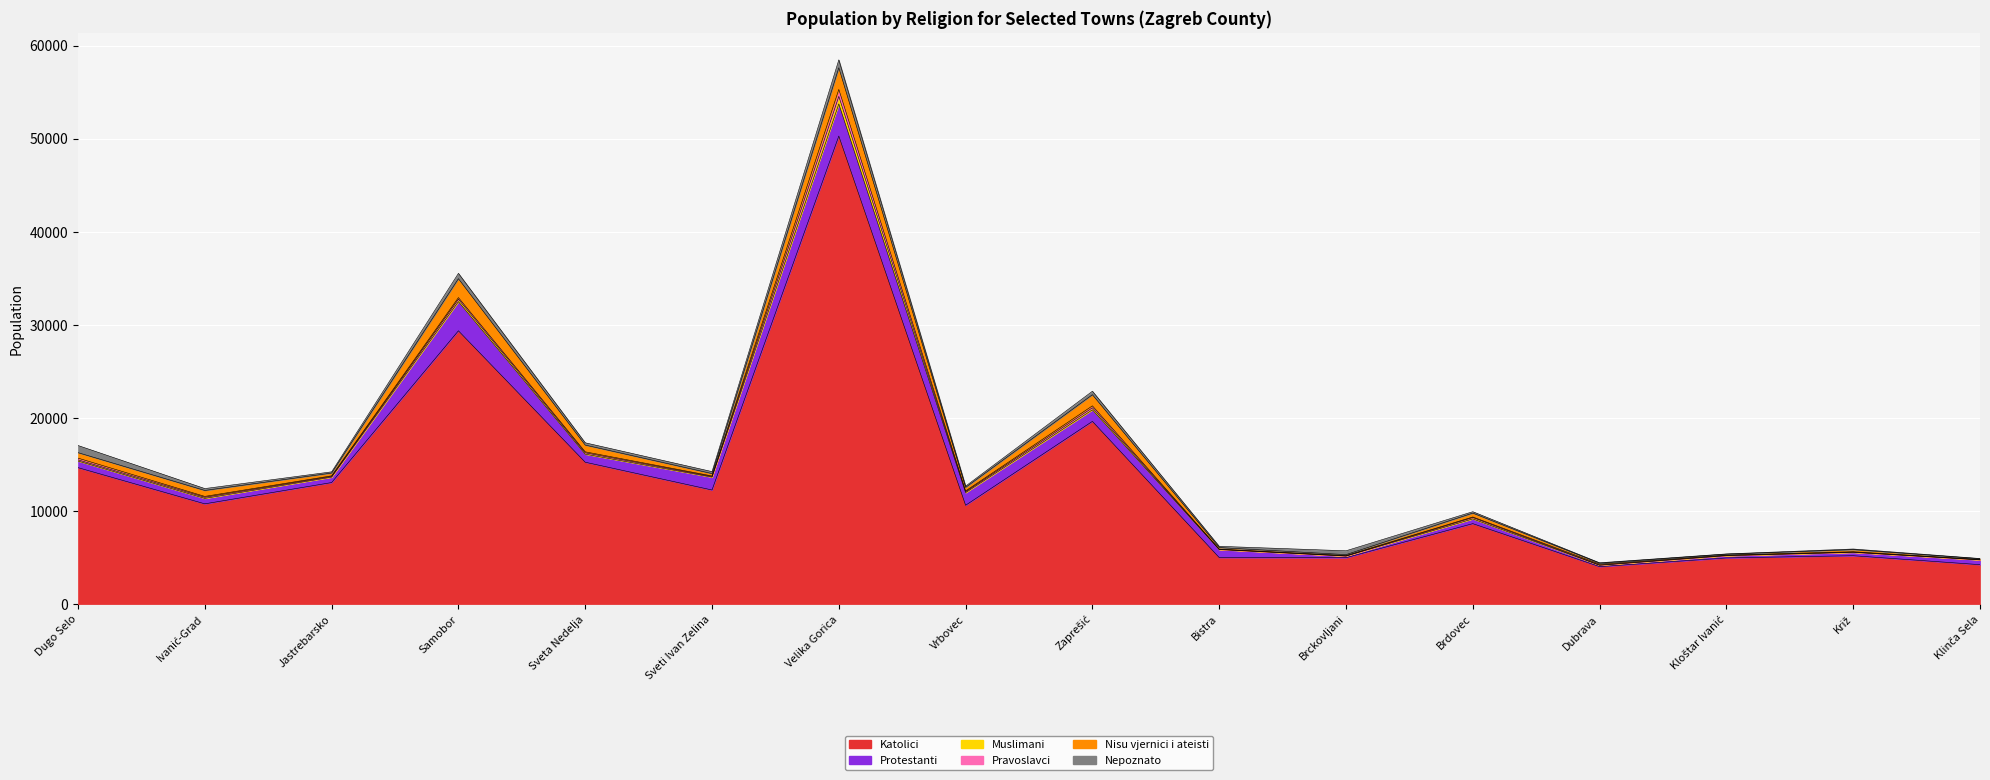

The value of Nepoznato at Dubrava is 42. True or false?

True